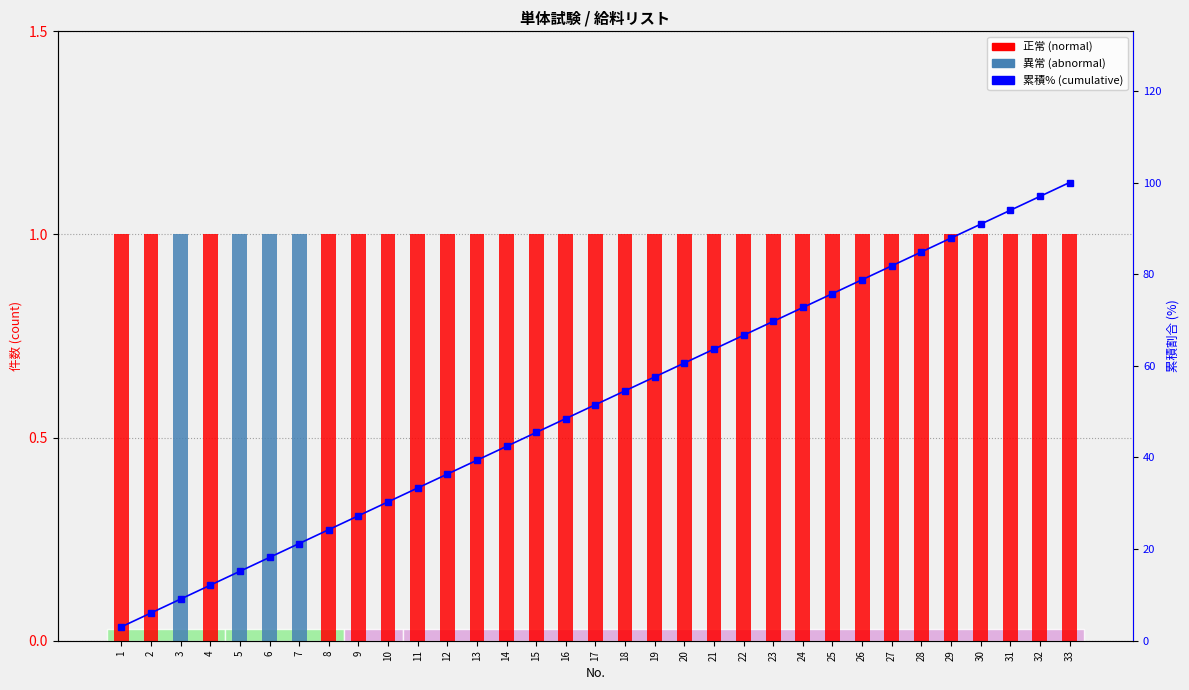

True or false: 正常 has a value of 0.4 at 2.

False